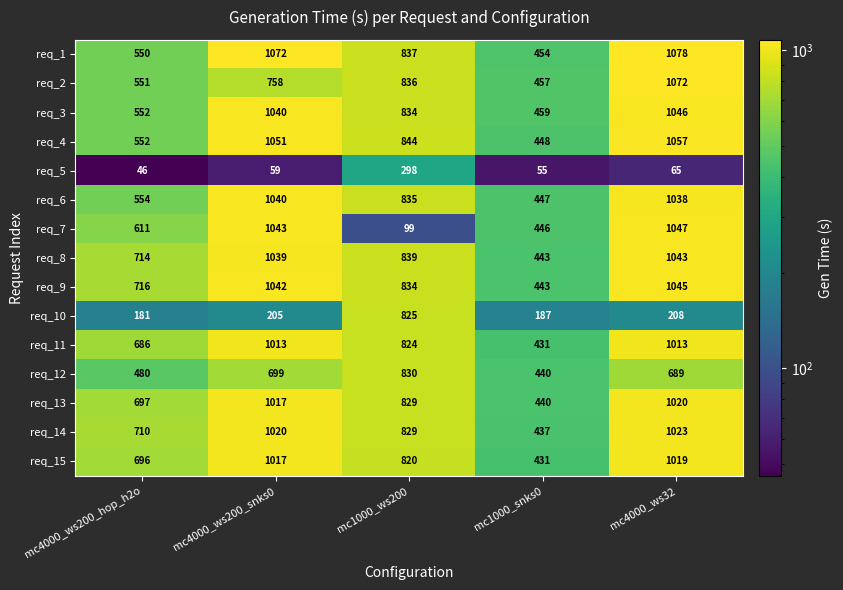

Which label corresponds to the largest value in the chart?

mc4000_ws32